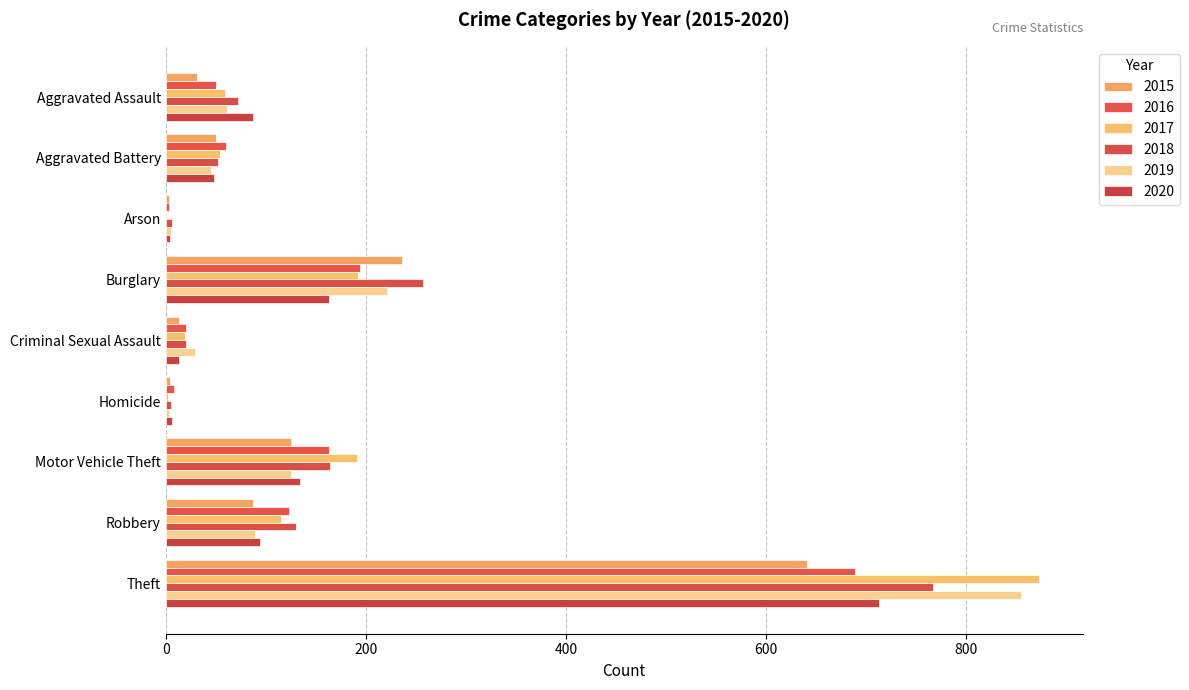

What is the maximum value for 2016?

689